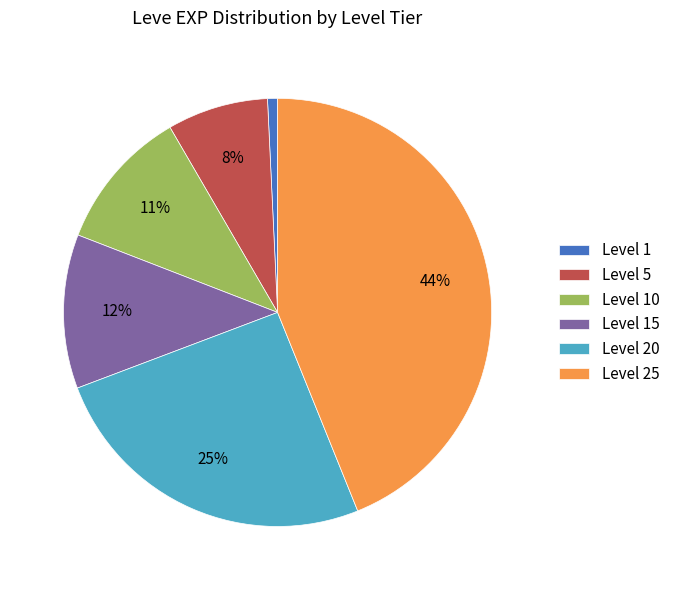

The Level 15 slice represents 12% of the pie. True or false?

True